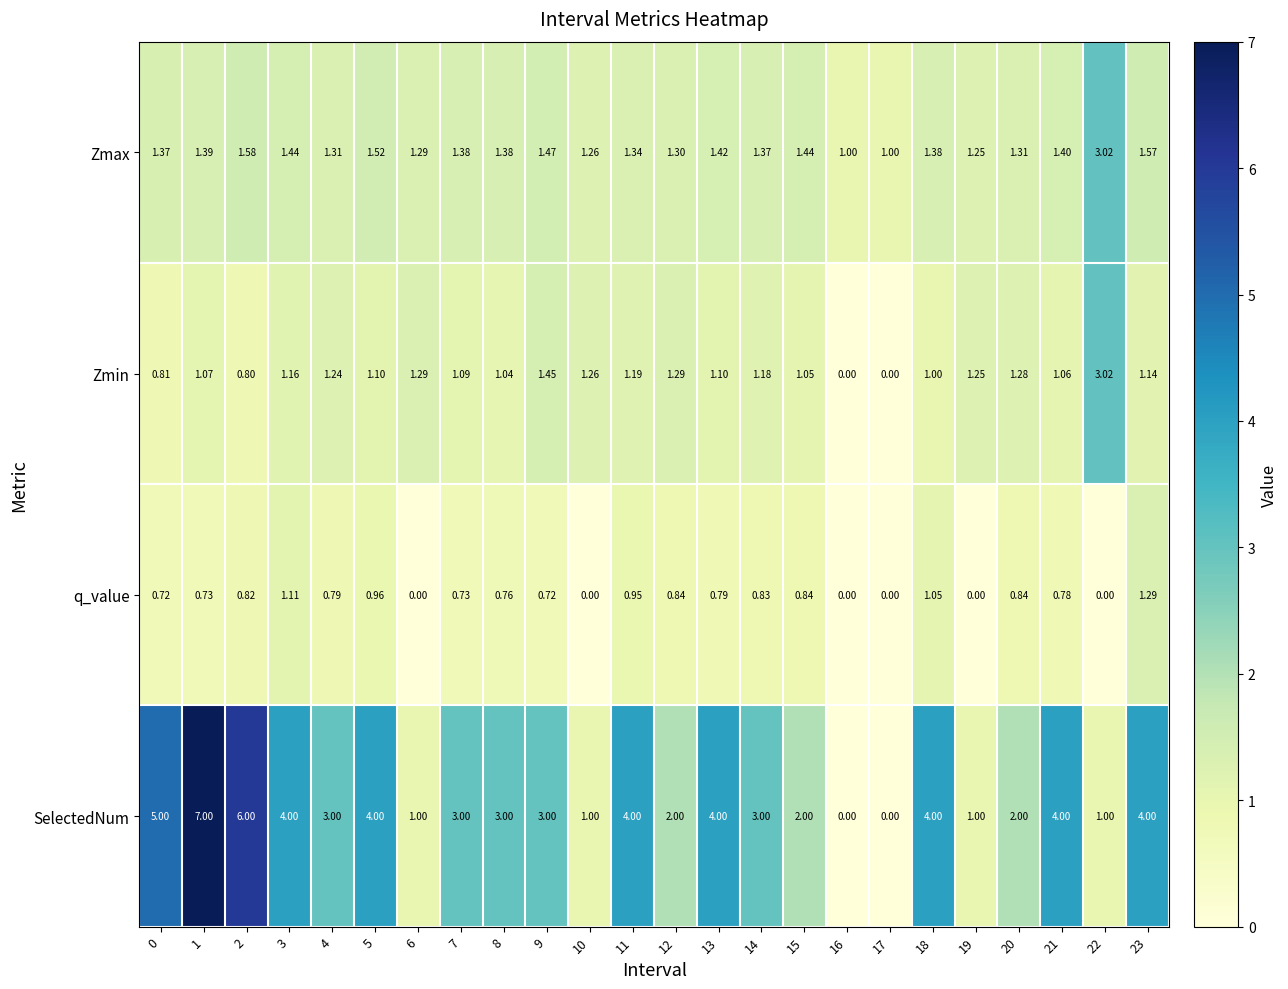

Rank the series at 21 from highest to lowest value.

SelectedNum, Zmax, Zmin, q_value